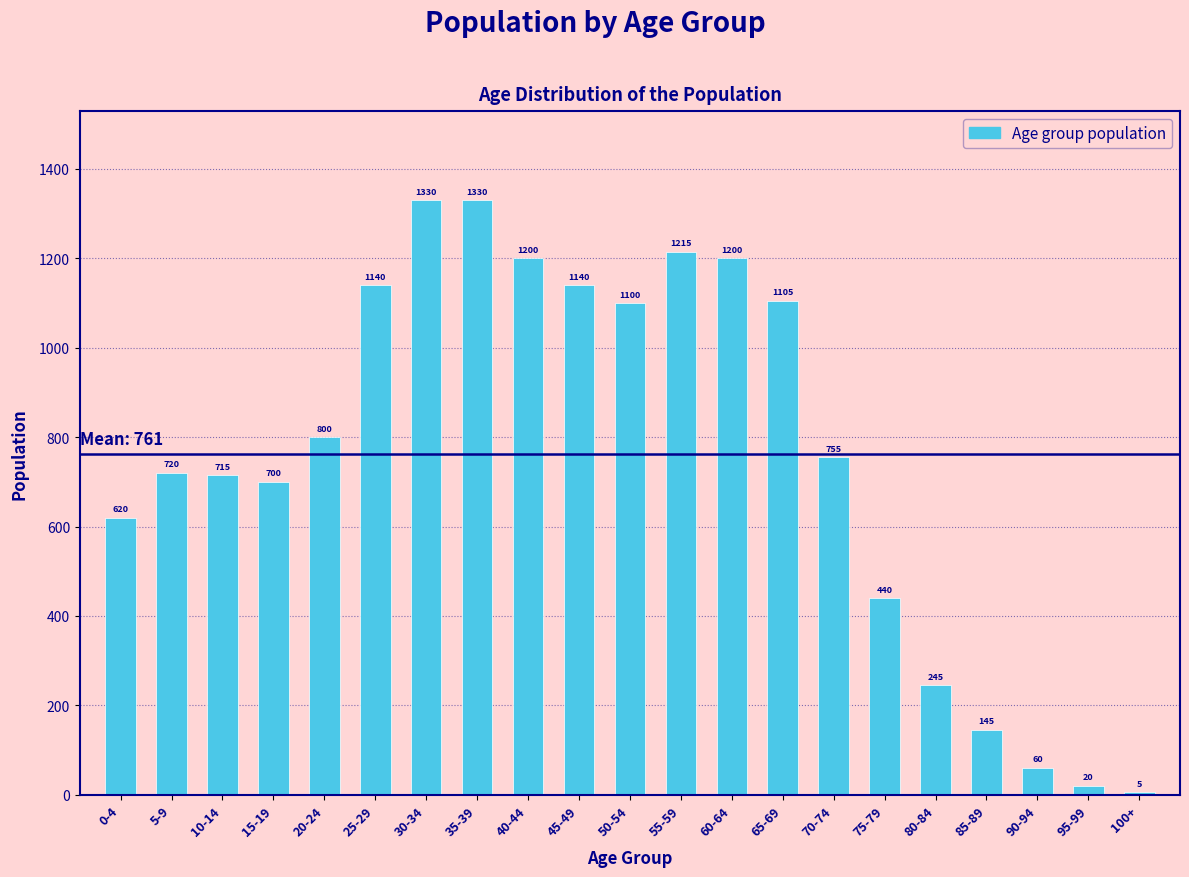

Reading left to right, transcribe all the data shown in this chart.

0-4=620	5-9=720	10-14=715	15-19=700	20-24=800	25-29=1140	30-34=1330	35-39=1330	40-44=1200	45-49=1140	50-54=1100	55-59=1215	60-64=1200	65-69=1105	70-74=755	75-79=440	80-84=245	85-89=145	90-94=60	95-99=20	100+=5